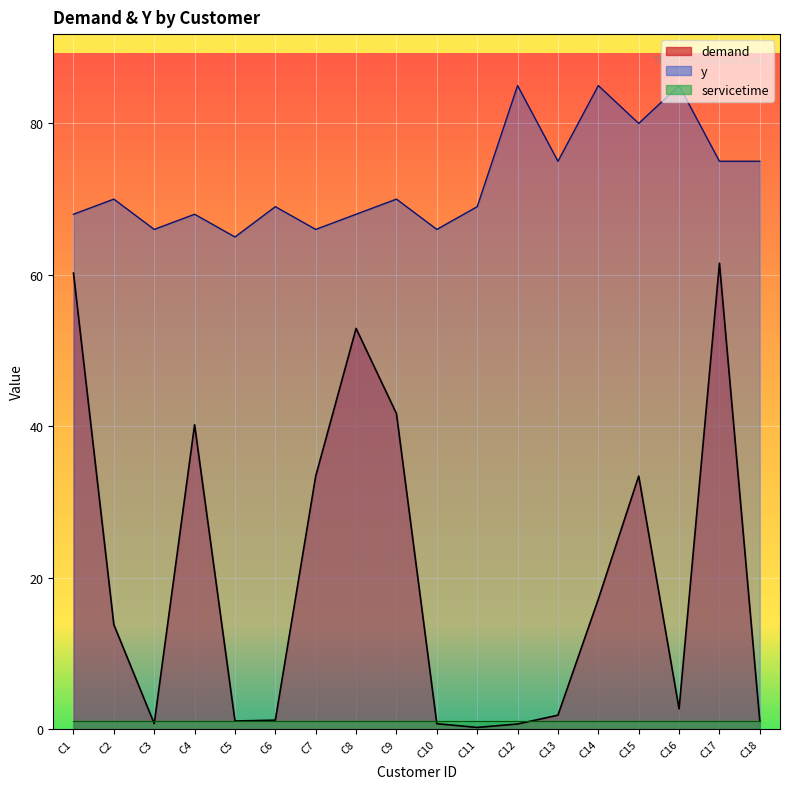

True or false: y and demand intersect in this chart.

False